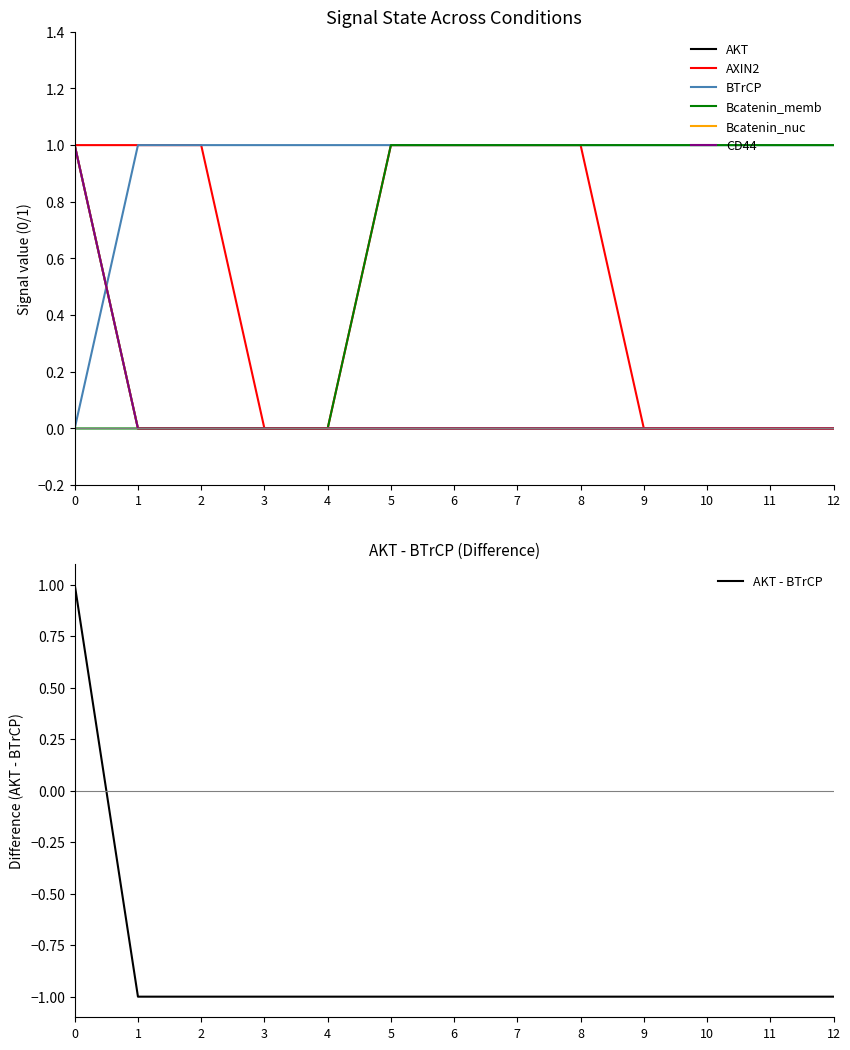

How many values in Bcatenin_nuc are above zero?

1